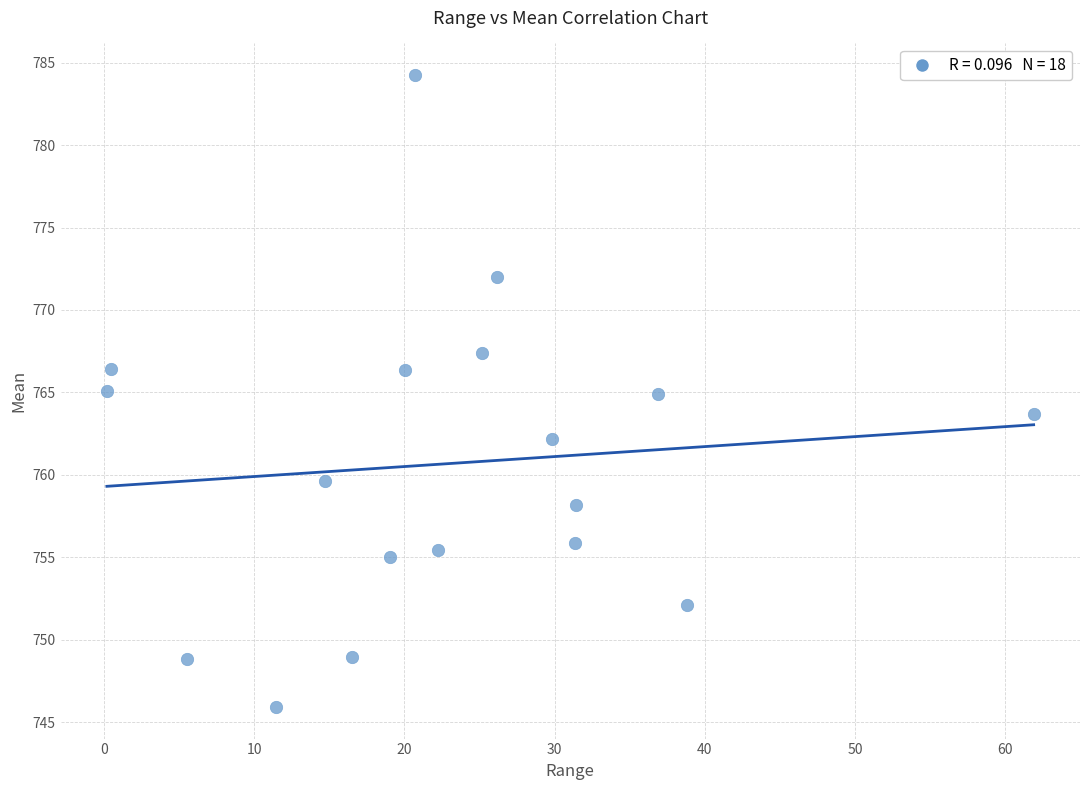

What is the range of X values (max minus min)?

61.7